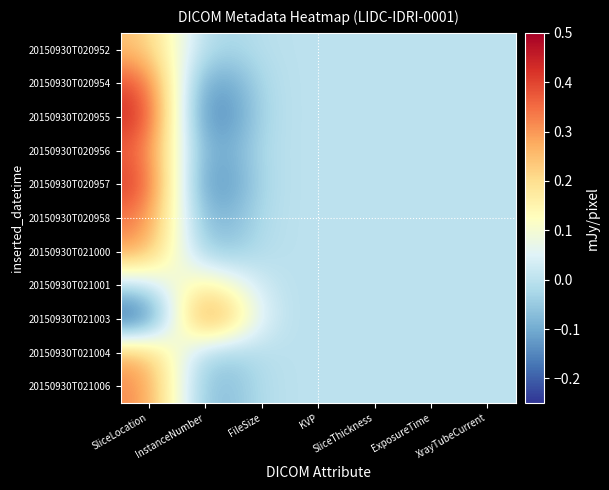

Reading left to right, extract all data points from this chart.

20150930T020952: SliceLocation=0.2	InstanceNumber=-0.1	FileSize=0.0	KVP=0.0	SliceThickness=0.0	ExposureTime=0.0	XrayTubeCurrent=0.0
20150930T020954: SliceLocation=0.4	InstanceNumber=-0.2	FileSize=0.0	KVP=0.0	SliceThickness=0.0	ExposureTime=0.0	XrayTubeCurrent=0.0
20150930T020955: SliceLocation=0.4	InstanceNumber=-0.2	FileSize=0.0	KVP=0.0	SliceThickness=0.0	ExposureTime=0.0	XrayTubeCurrent=0.0
20150930T020956: SliceLocation=0.4	InstanceNumber=-0.2	FileSize=0.0	KVP=0.0	SliceThickness=0.0	ExposureTime=0.0	XrayTubeCurrent=0.0
20150930T020957: SliceLocation=0.4	InstanceNumber=-0.2	FileSize=0.0	KVP=0.0	SliceThickness=0.0	ExposureTime=0.0	XrayTubeCurrent=0.0
20150930T020958: SliceLocation=0.3	InstanceNumber=-0.2	FileSize=0.0	KVP=0.0	SliceThickness=0.0	ExposureTime=0.0	XrayTubeCurrent=0.0
20150930T021000: SliceLocation=0.3	InstanceNumber=-0.1	FileSize=0.0	KVP=0.0	SliceThickness=0.0	ExposureTime=0.0	XrayTubeCurrent=0.0
20150930T021001: SliceLocation=0.0	InstanceNumber=0.2	FileSize=0.0	KVP=0.0	SliceThickness=0.0	ExposureTime=0.0	XrayTubeCurrent=0.0
20150930T021003: SliceLocation=-0.2	InstanceNumber=0.4	FileSize=0.0	KVP=0.0	SliceThickness=0.0	ExposureTime=0.0	XrayTubeCurrent=0.0
20150930T021004: SliceLocation=0.3	InstanceNumber=-0.1	FileSize=0.0	KVP=0.0	SliceThickness=0.0	ExposureTime=0.0	XrayTubeCurrent=0.0
20150930T021006: SliceLocation=0.3	InstanceNumber=-0.1	FileSize=0.0	KVP=0.0	SliceThickness=0.0	ExposureTime=0.0	XrayTubeCurrent=0.0